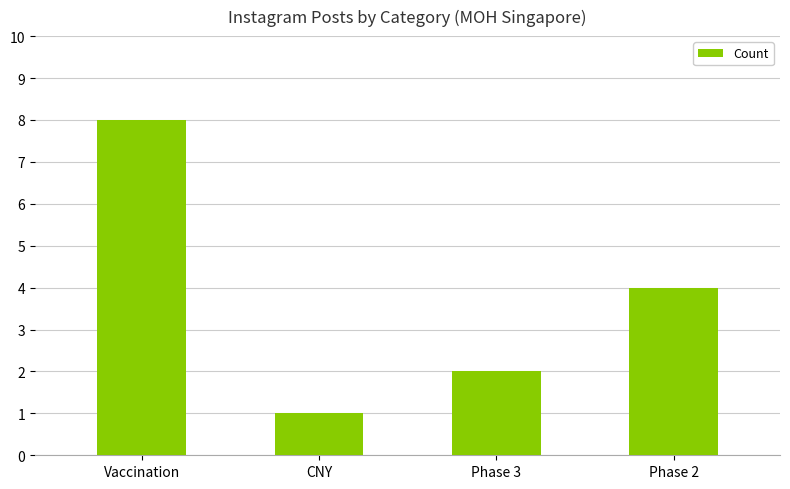

What is the change in value from CNY to Phase 2?

+3